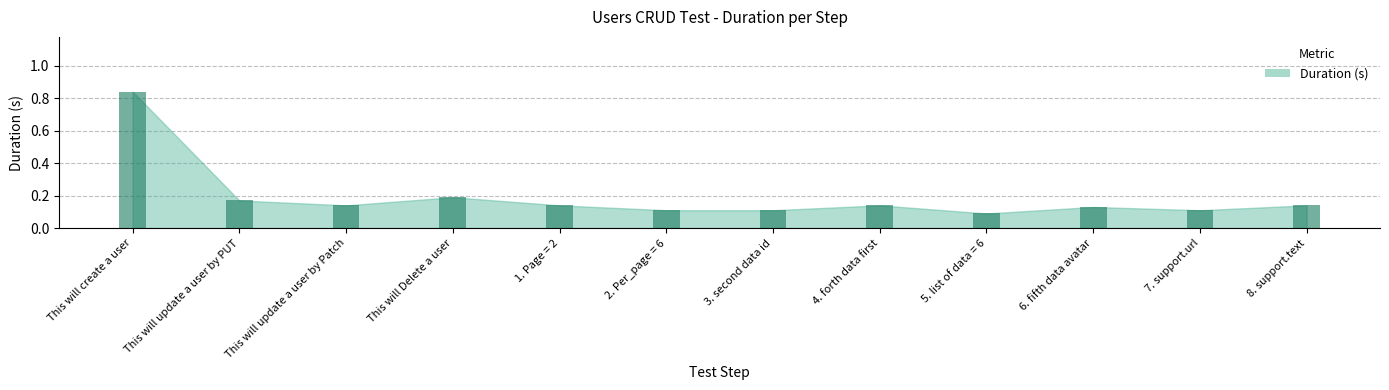

What is the difference between the values at 6. fifth data avatar and This will create a user?

0.7